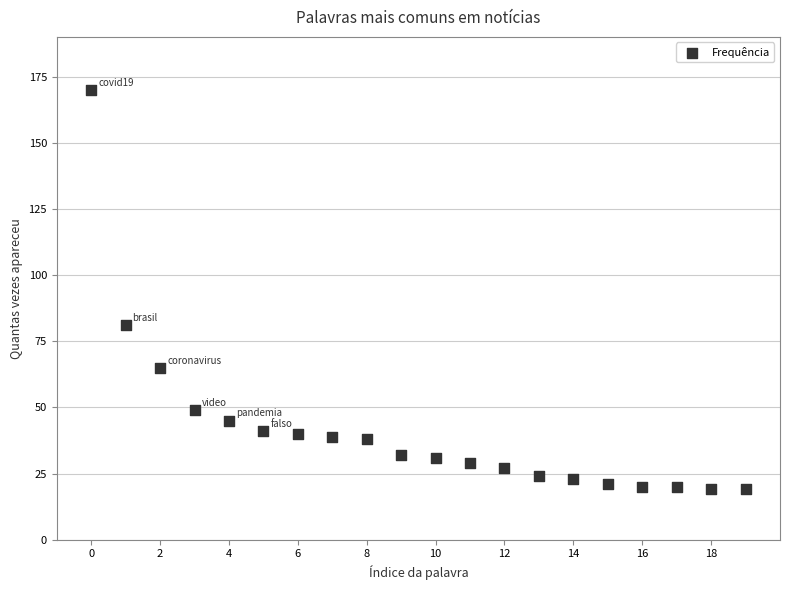

What is the range of Y values (max minus min)?

151